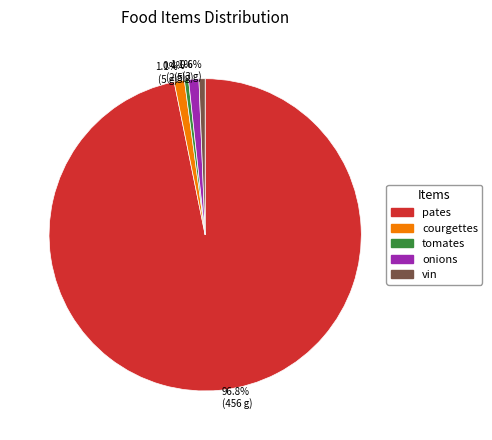

Is it true that pates is 97% of the pie?

True